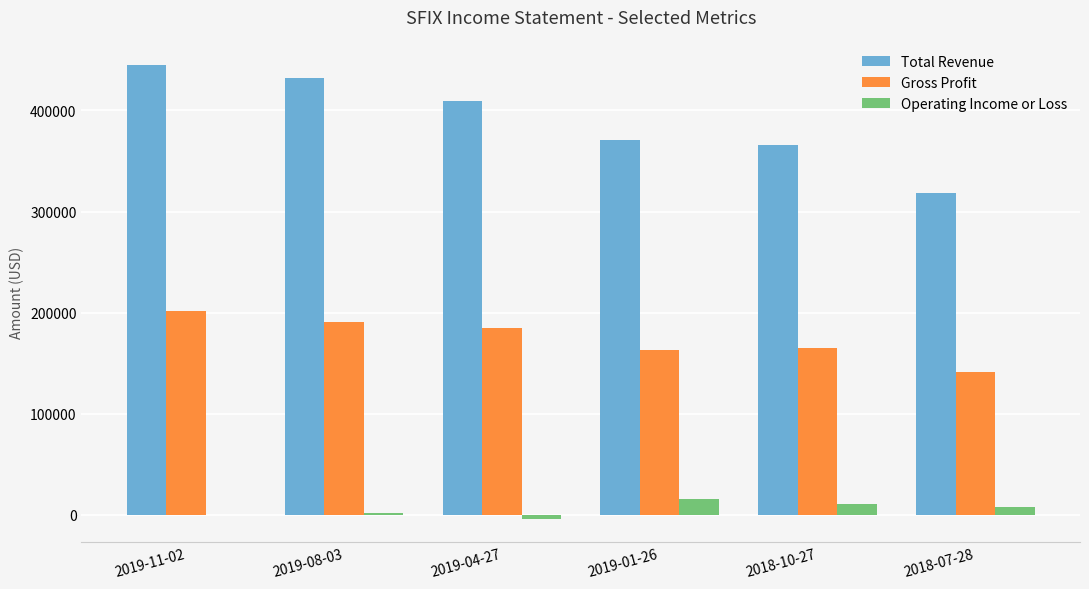

Is the value of Total Revenue at 2019-01-26 greater than the value of Operating Income or Loss at 2019-01-26?

Yes